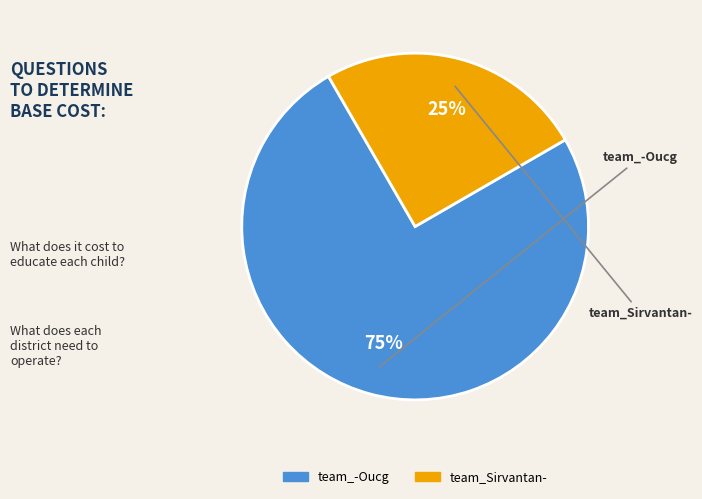

Rank the categories by value from highest to lowest.

team_-Oucg, team_Sirvantan-